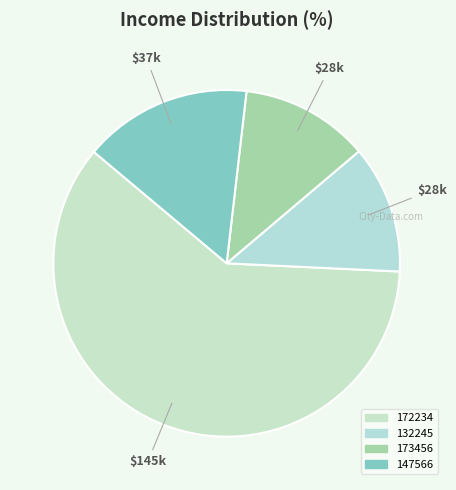

Which slice is the largest?

172234